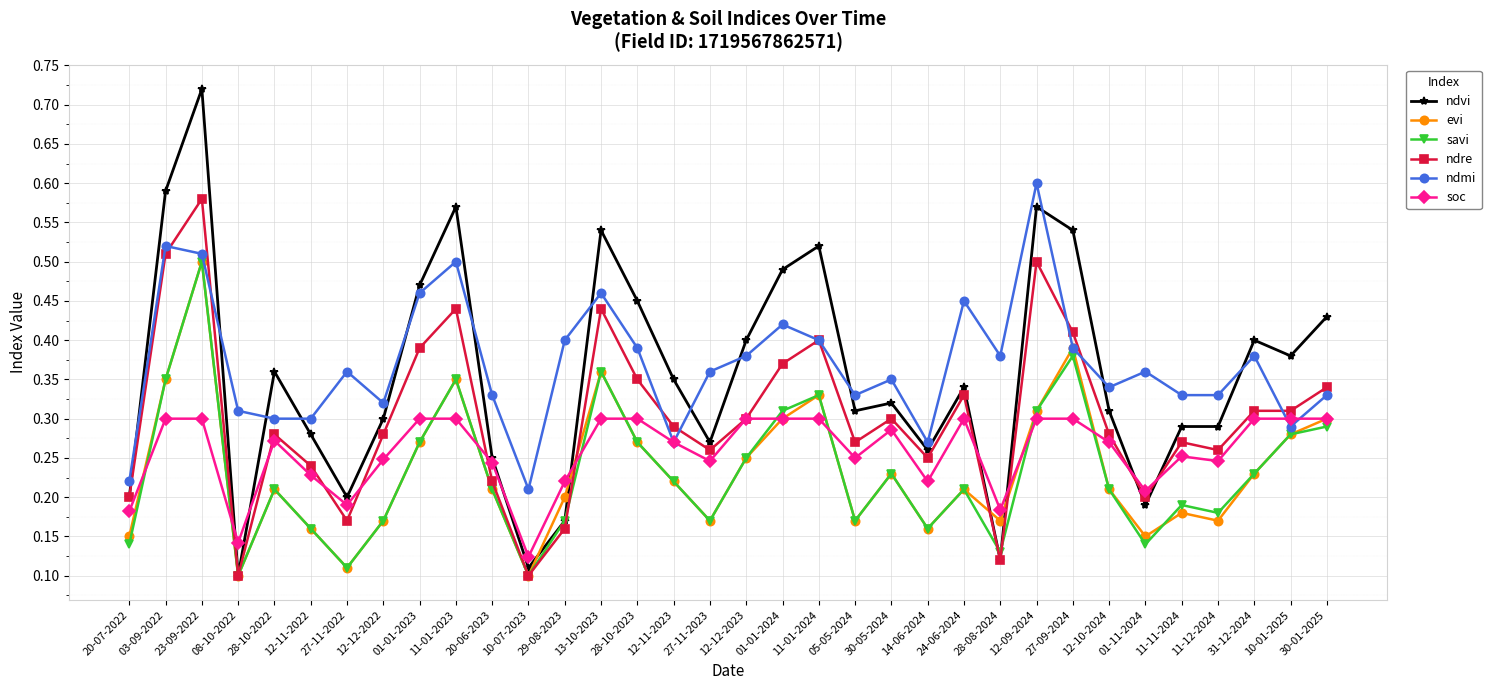

After their last crossing, which series has the higher values: soc or ndvi?

ndvi